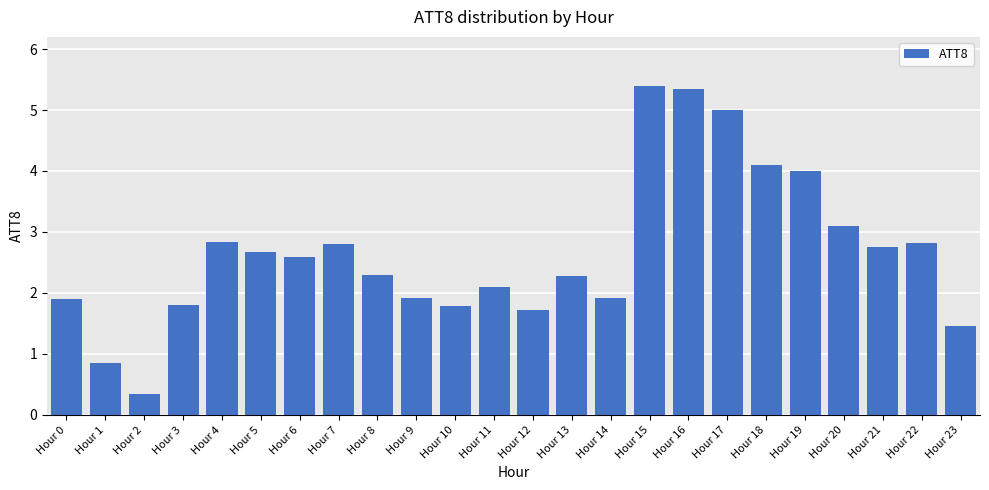

What is the maximum value shown in the chart?

5.4